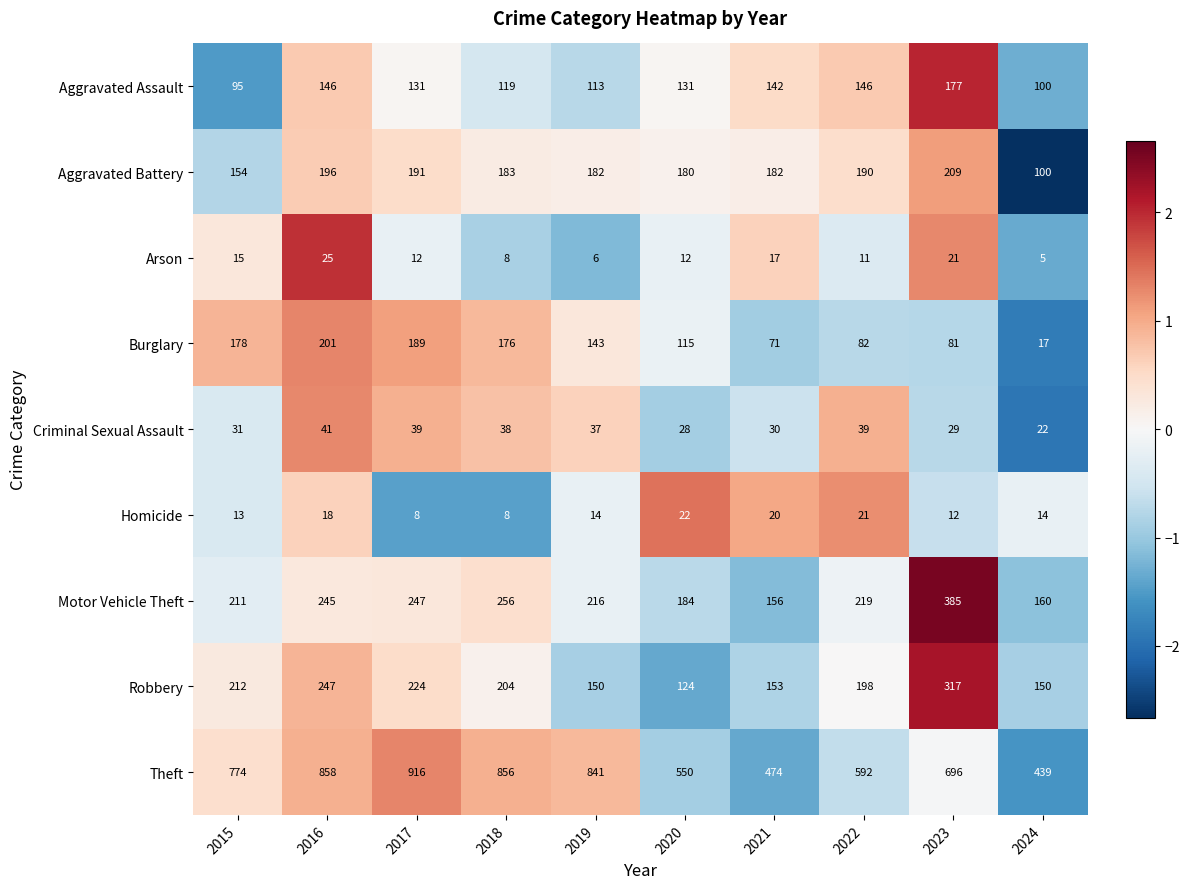

The value of Criminal Sexual Assault at 2015 is 31. True or false?

True